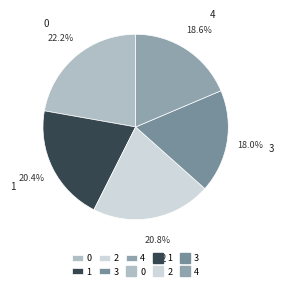

What is the smallest slice in the pie chart?

3